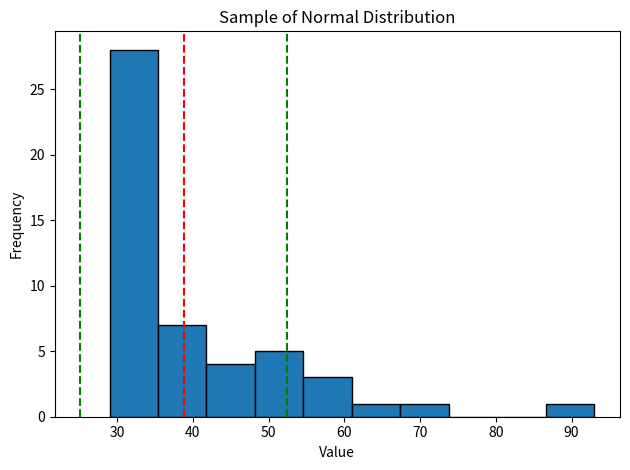

Reading left to right, list every bar in this chart as the range it spans on the x-axis followed by its height. Neither the bar edges nor the heights are printed on the chart, so give them approximately, as read against the axes.

29.0 to 35.4: 28
35.4 to 41.8: 7
41.8 to 48.2: 4
48.2 to 54.6: 5
54.6 to 61.0: 3
61.0 to 67.4: 1
67.4 to 73.8: 1
73.8 to 80.2: 0
80.2 to 86.6: 0
86.6 to 93.0: 1